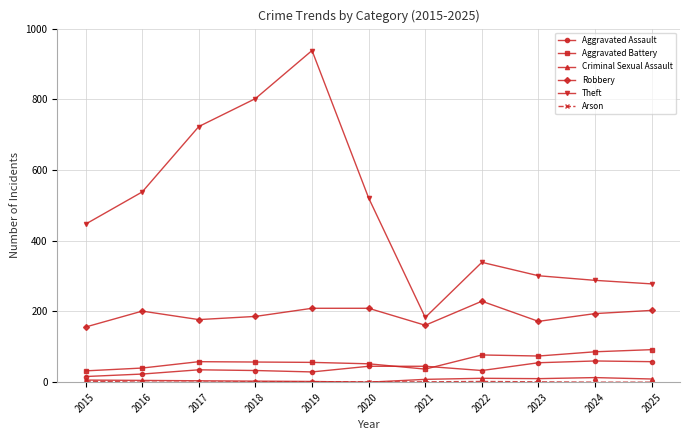

What is the approximate value of Aggravated Assault at 2019, to the nearest 5?

30